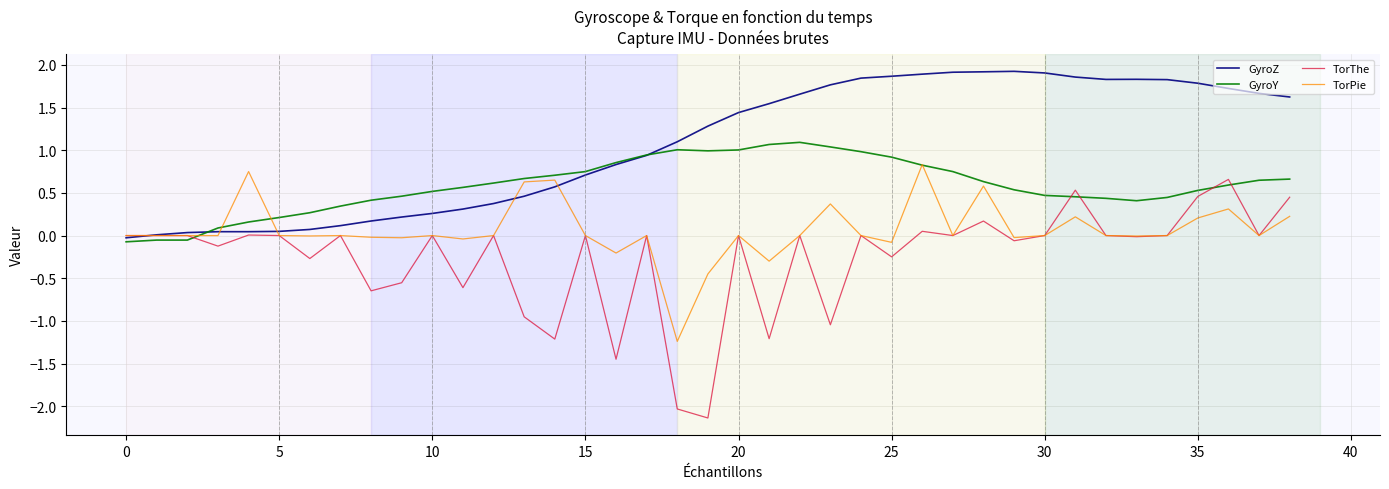

List the series in order of their overall mean, lowest first.

TorThe, TorPie, GyroY, GyroZ